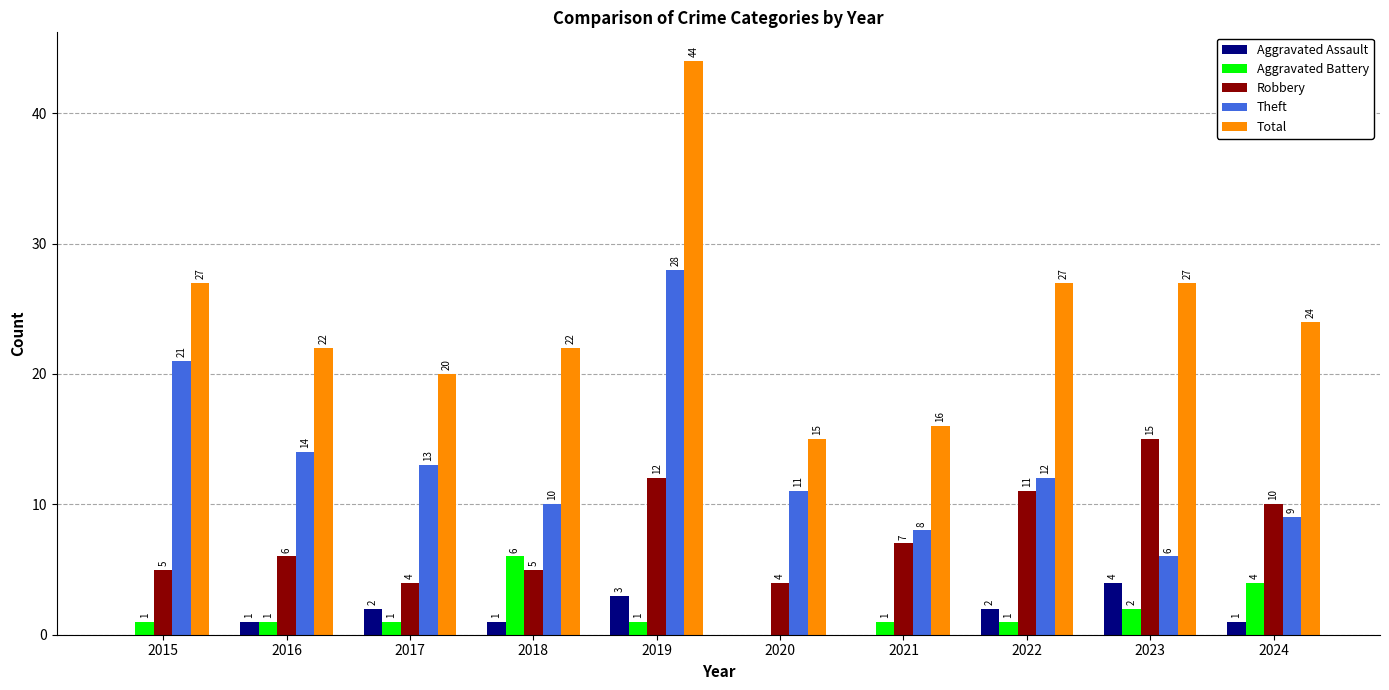

What are all the series names shown in the legend?

Aggravated Assault, Aggravated Battery, Robbery, Theft, Total